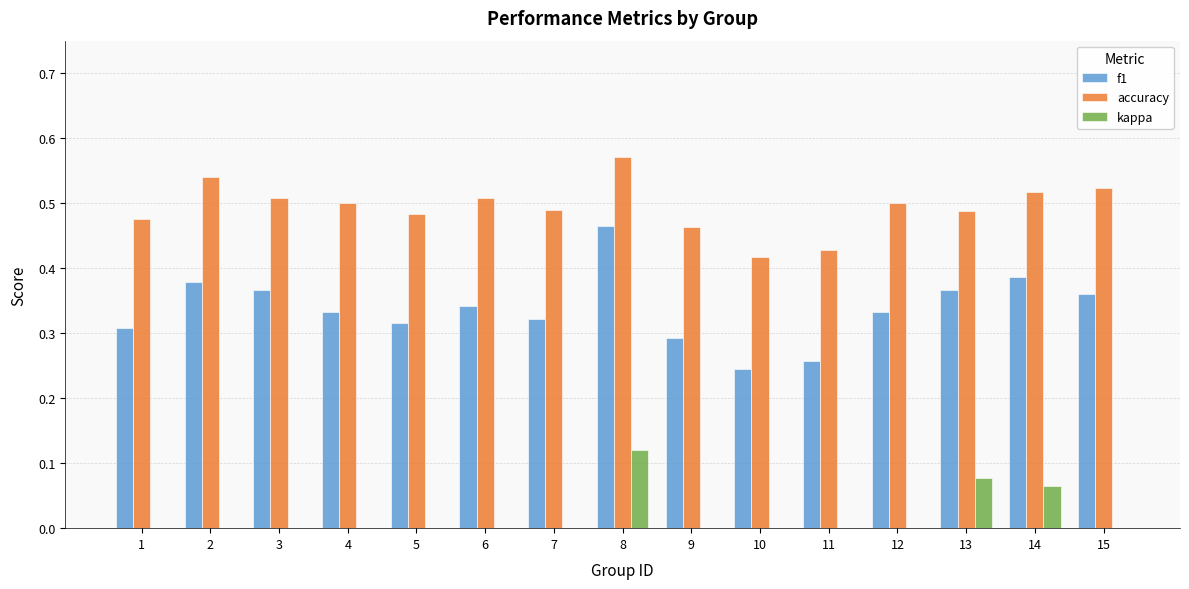

At which label does accuracy reach its peak?

8